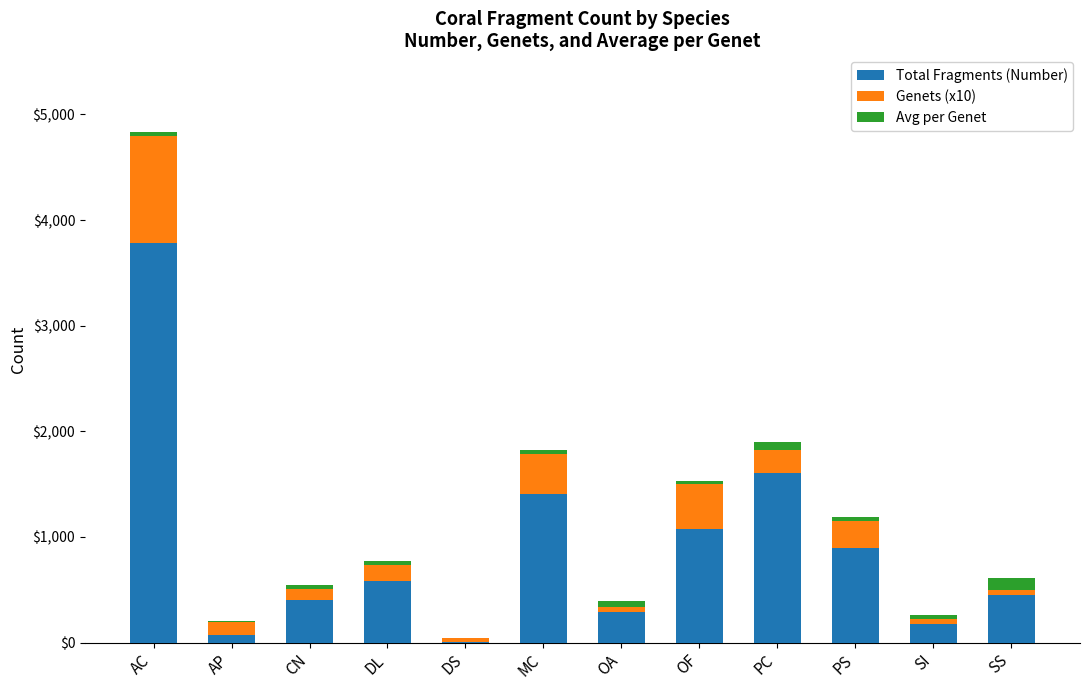

Which category has the highest value in the Total Fragments (Number) series?

AC